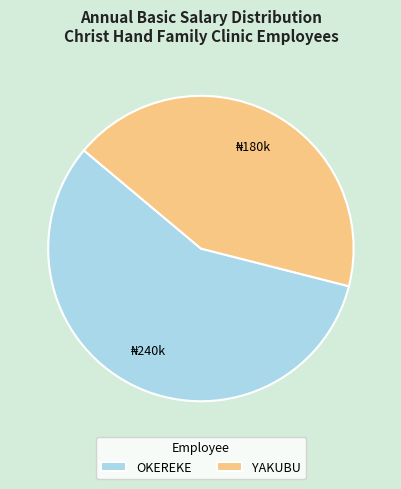

Combined, do OKEREKE and YAKUBU account for over 50%?

Yes